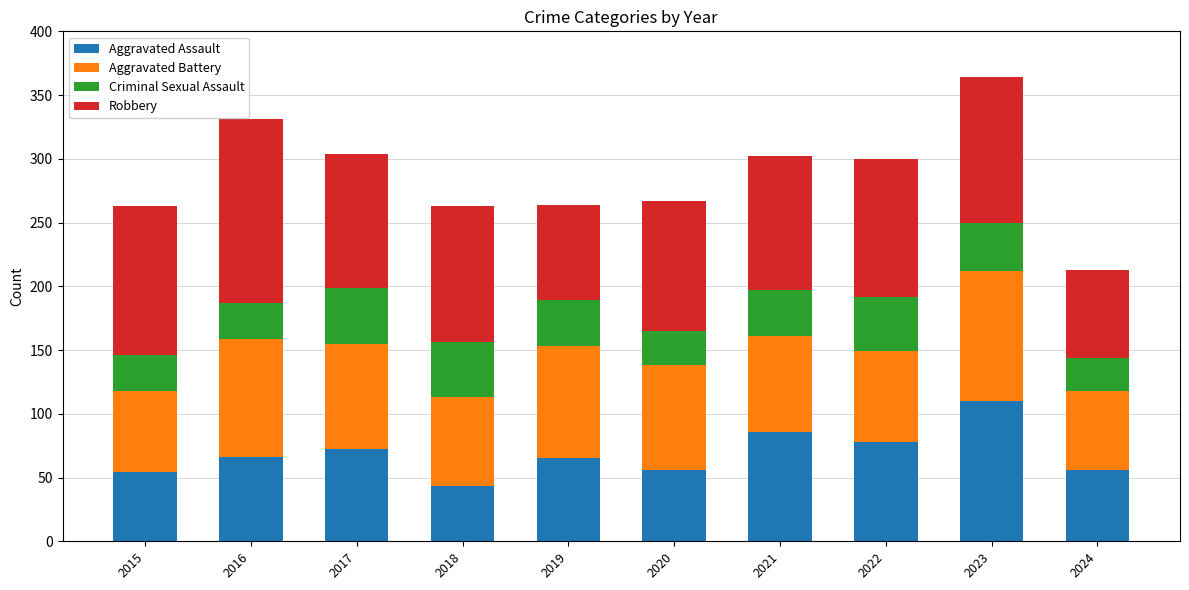

What is the difference between the second highest and minimum values in the Aggravated Assault series?

43